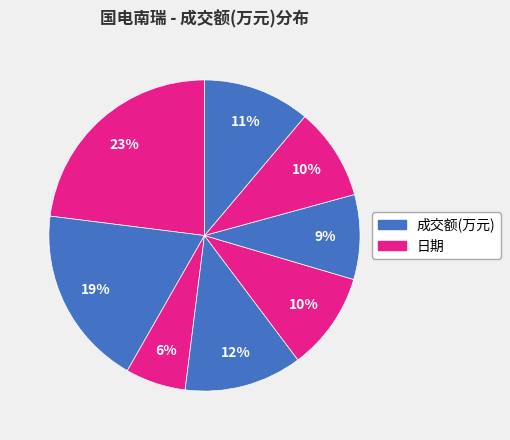

Is there a majority slice in this chart?

No